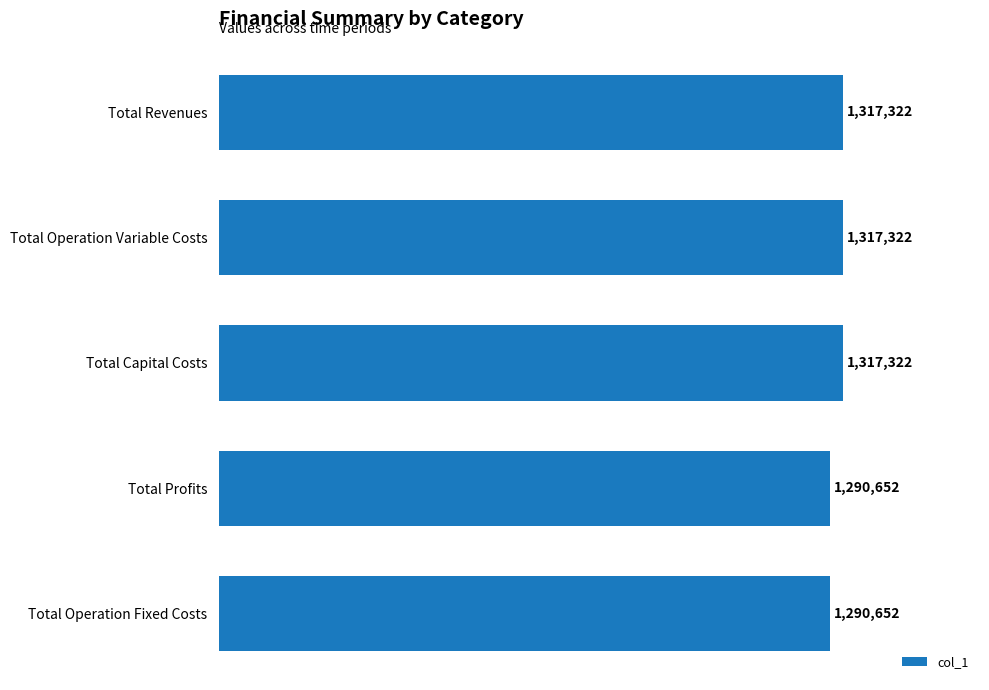

What is the label of the 1st bar from the bottom?

Total Operation Fixed Costs